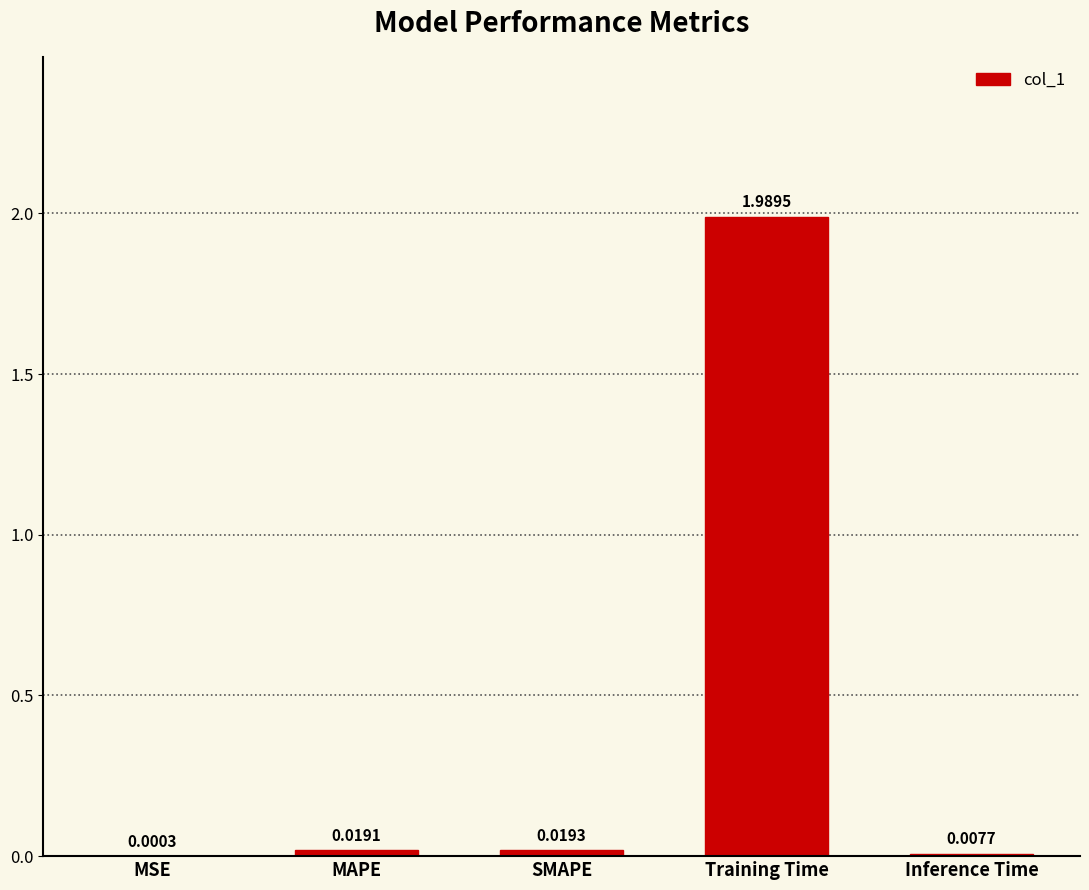

At which label is the value closest to 0?

MSE